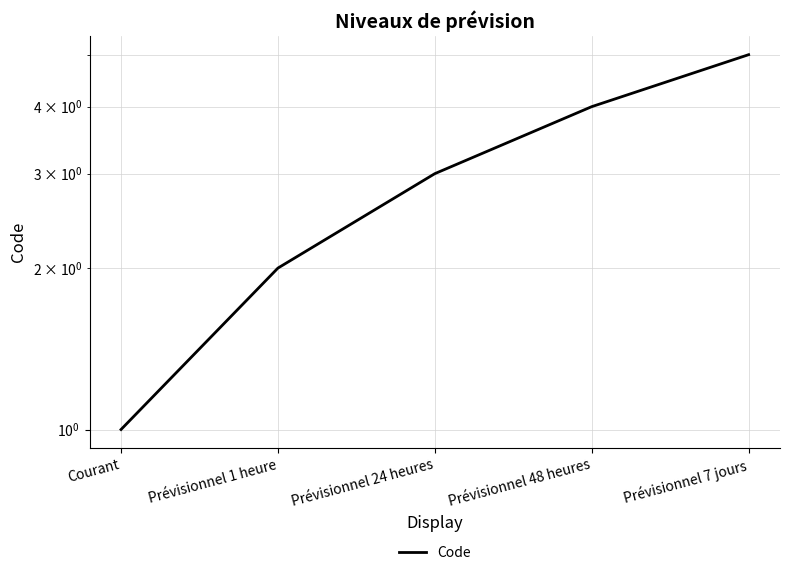

Which label corresponds to the smallest value in the chart?

Courant